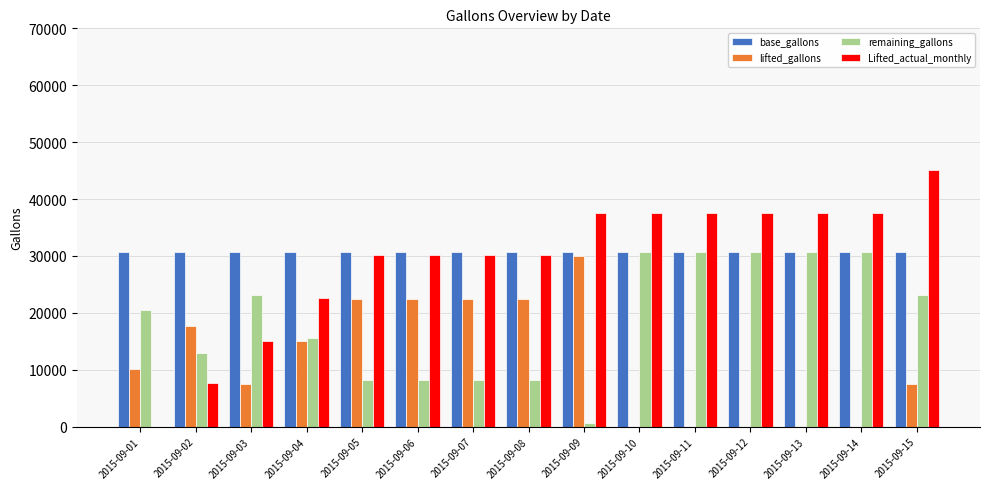

What is the maximum value for Lifted_actual_monthly?

45101